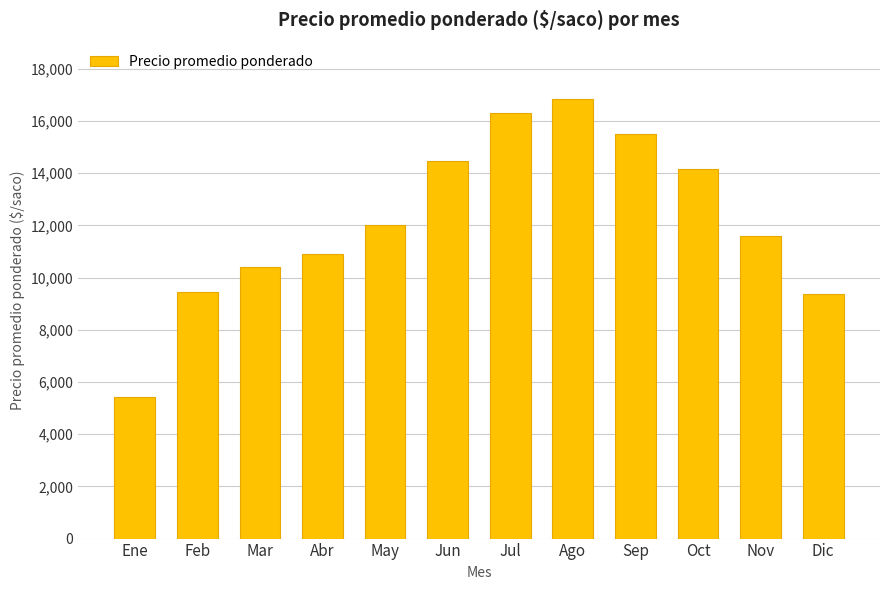

Reading left to right, list all the values displayed in this chart.

5417	9457	10417	10897	12000	14480	16303	16850	15490	14150	11583	9375